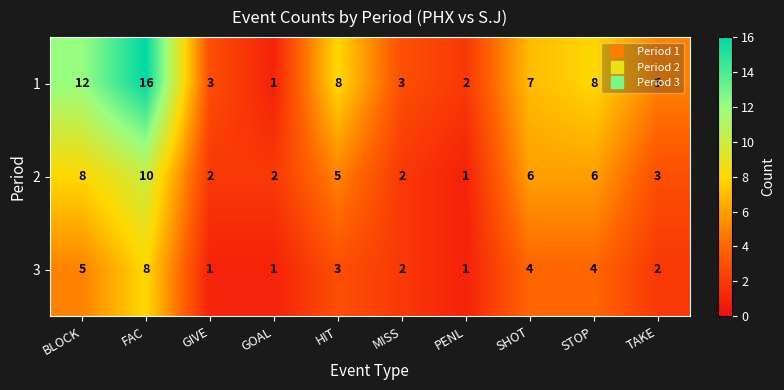

At how many categories does at least one series exceed 1?

10